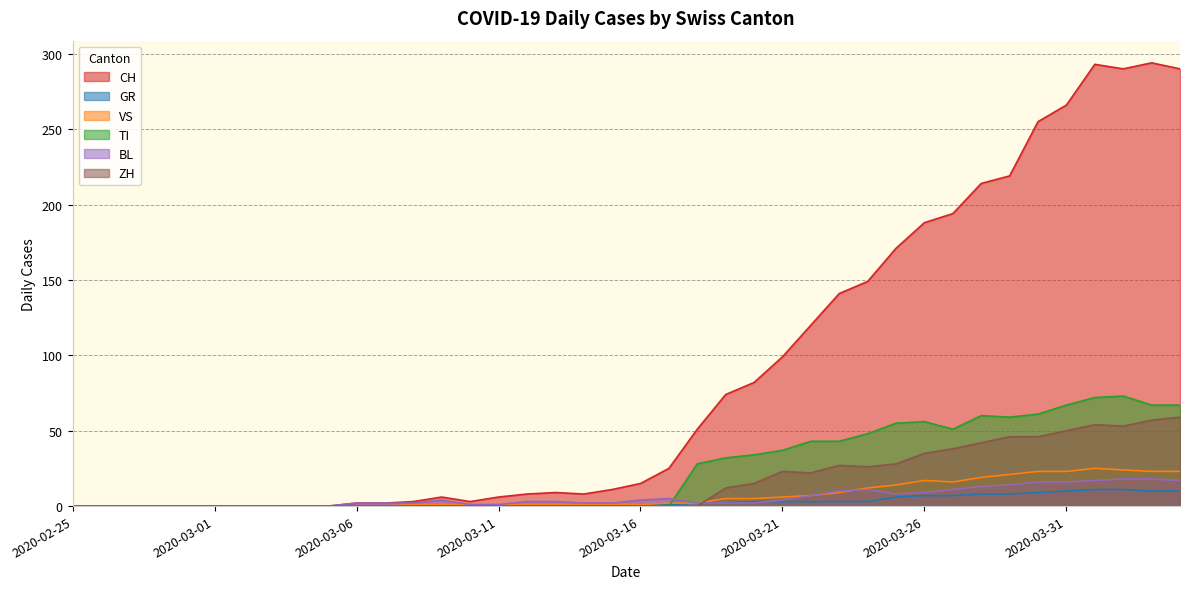

True or false: GR has a value of -5 at 2020-03-12.

False